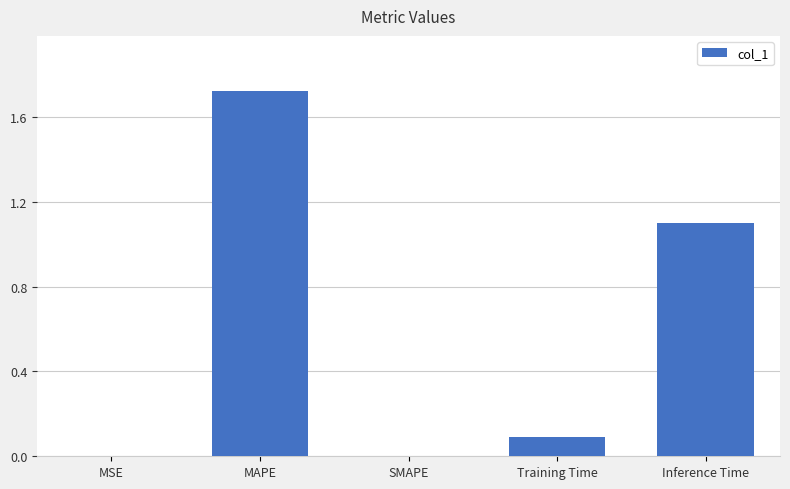

What is the change in value from SMAPE to Training Time?

+0.1